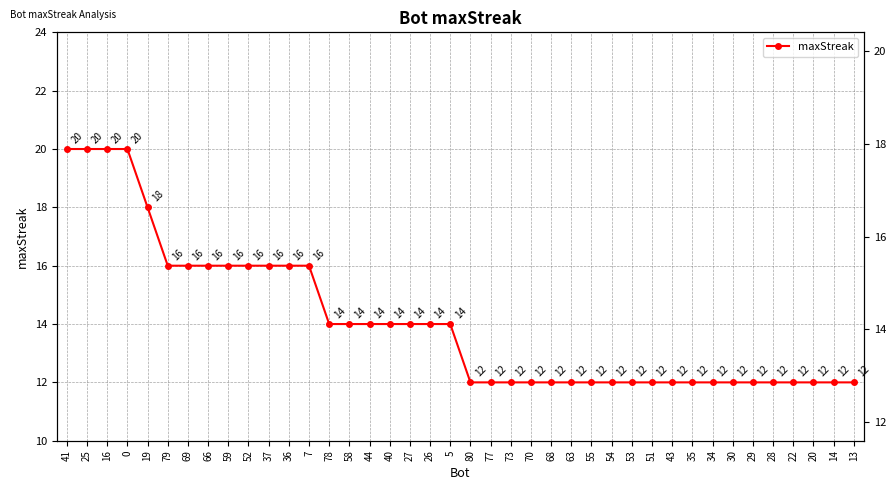

What is the sum of all values?

564